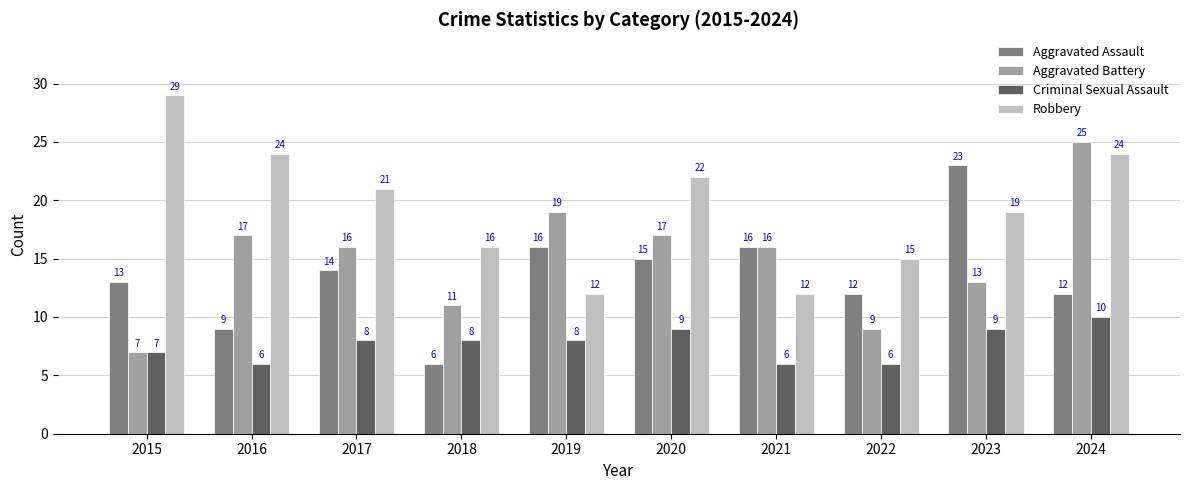

Reading right to left, what are all the values shown in this chart?

Aggravated Assault: 12	23	12	16	15	16	6	14	9	13
Aggravated Battery: 25	13	9	16	17	19	11	16	17	7
Criminal Sexual Assault: 10	9	6	6	9	8	8	8	6	7
Robbery: 24	19	15	12	22	12	16	21	24	29